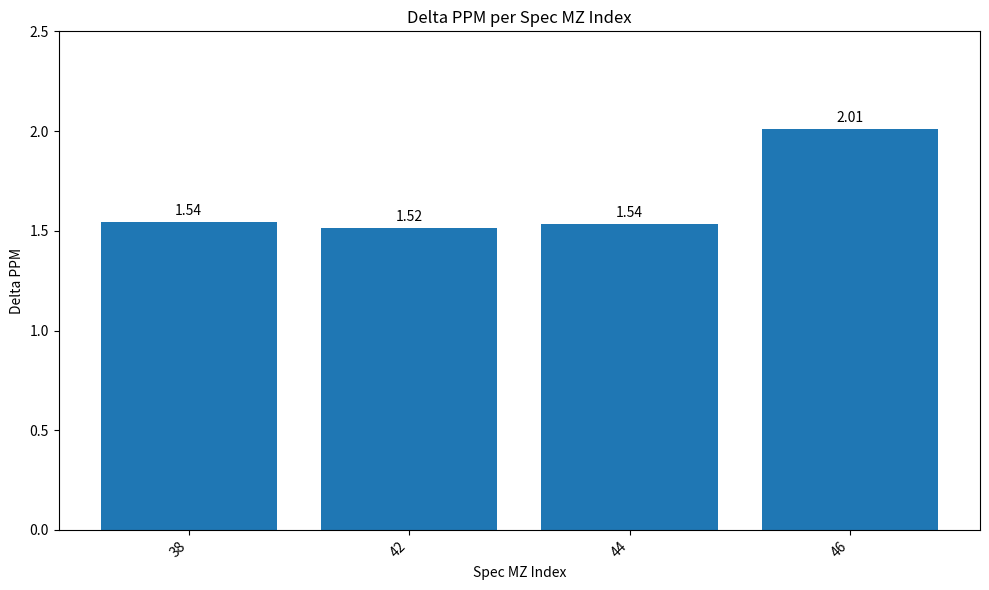

The value at 42 is 0.6. True or false?

False